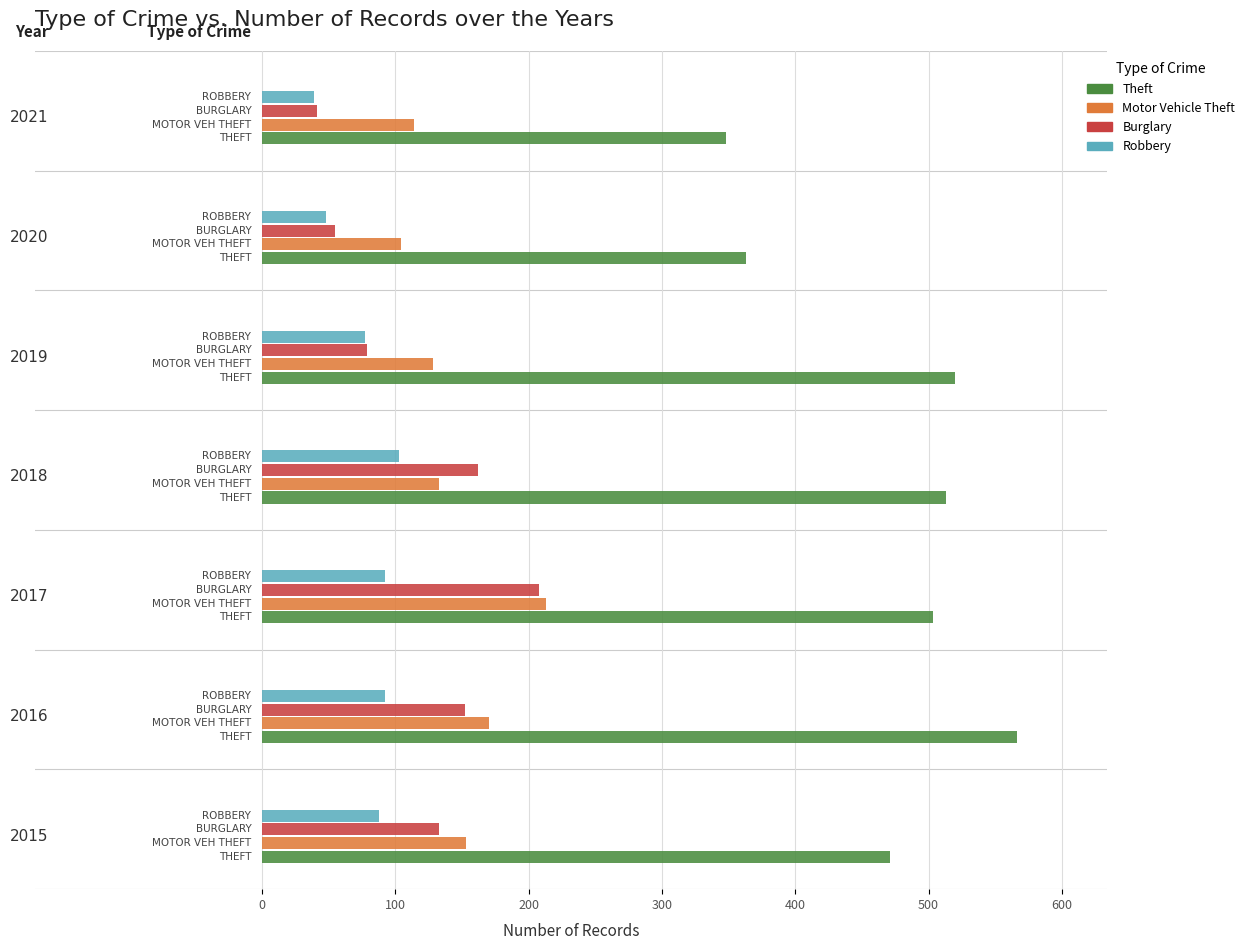

What is the smallest value displayed?

39